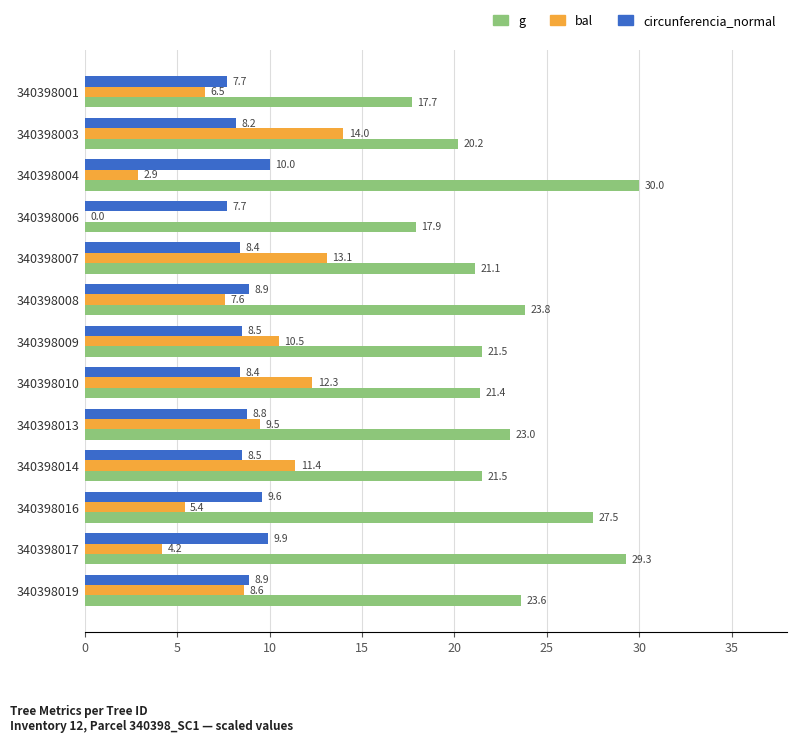

At which category is the sum across all series the highest?

340398017